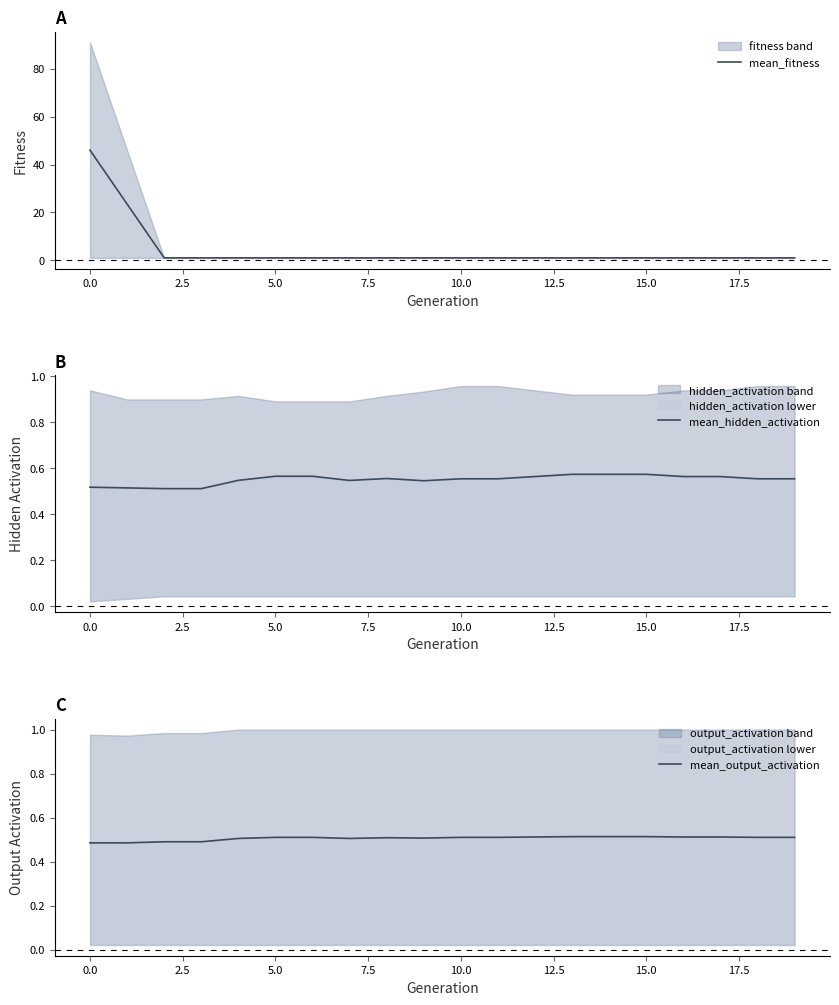

The value of mean_output_activation at 15.0 is 0.8. True or false?

False